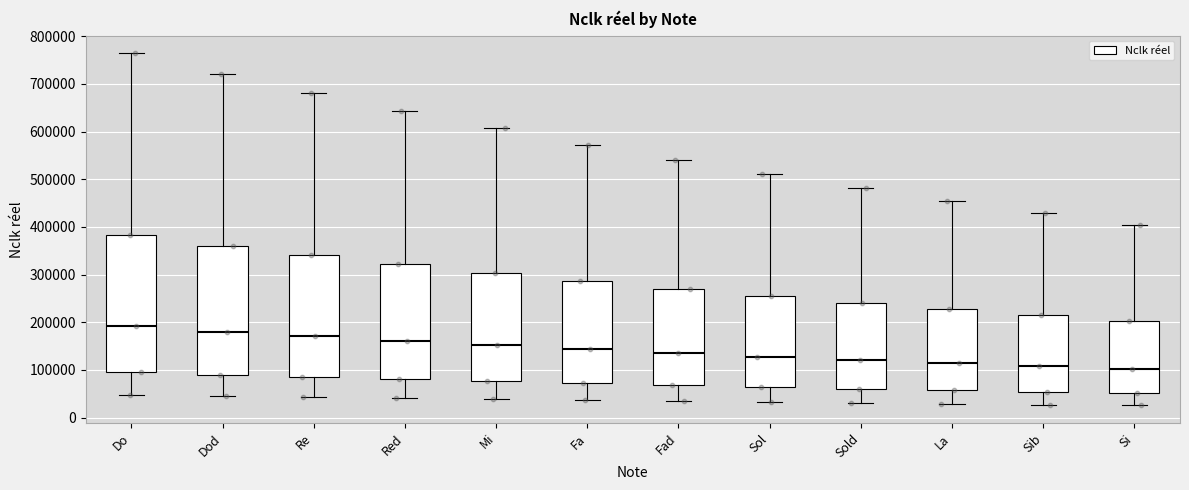

Reading left to right, transcribe this box plot: for each box, give where its median line is, the range the box spans, and where its two whiskers end, as read against the y-axis. The values are not printed on the chart, so give them approximately, as read against the axis.

Do: median 190000, box 100000 to 380000, whiskers 50000 to 760000
Dod: median 180000, box 90000 to 360000, whiskers 50000 to 720000
Re: median 170000, box 90000 to 340000, whiskers 40000 to 680000
Red: median 160000, box 80000 to 320000, whiskers 40000 to 640000
Mi: median 150000, box 80000 to 300000, whiskers 40000 to 610000
Fa: median 140000, box 70000 to 290000, whiskers 40000 to 570000
Fad: median 140000, box 70000 to 270000, whiskers 30000 to 540000
Sol: median 130000, box 60000 to 260000, whiskers 30000 to 510000
Sold: median 120000, box 60000 to 240000, whiskers 30000 to 480000
La: median 110000, box 60000 to 230000, whiskers 30000 to 450000
Sib: median 110000, box 50000 to 210000, whiskers 30000 to 430000
Si: median 100000, box 50000 to 200000, whiskers 30000 to 400000